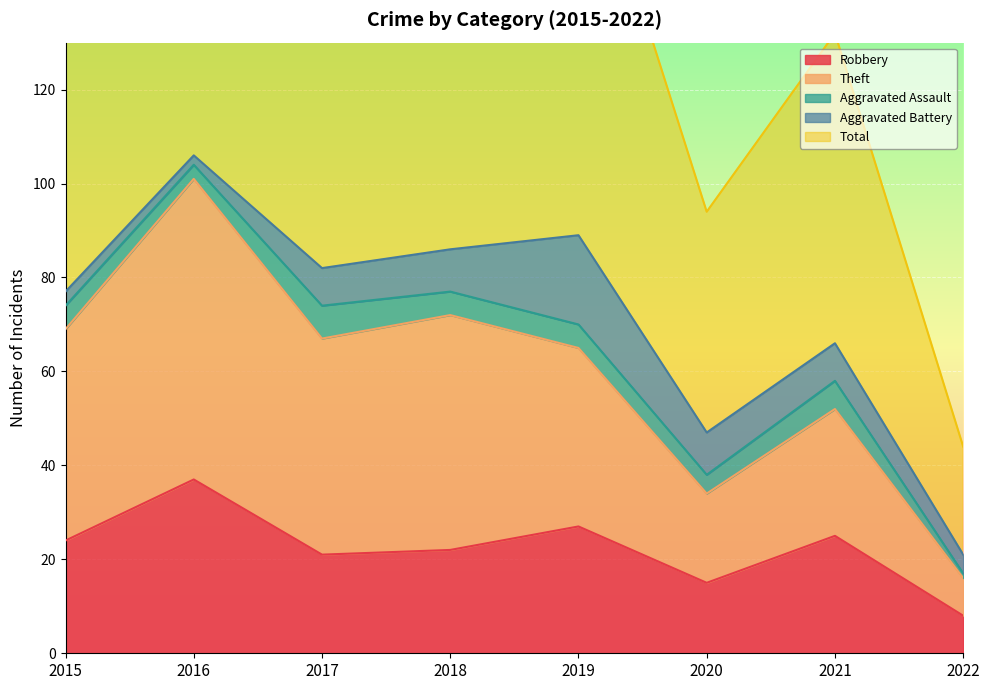

Where is the first local maximum for Robbery?

2016